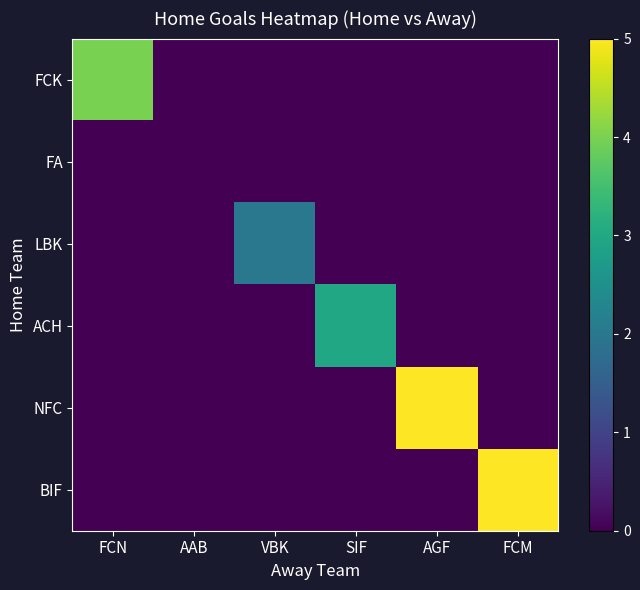

Rank the categories by BIF value from lowest to highest.

FCN, AAB, VBK, SIF, AGF, FCM